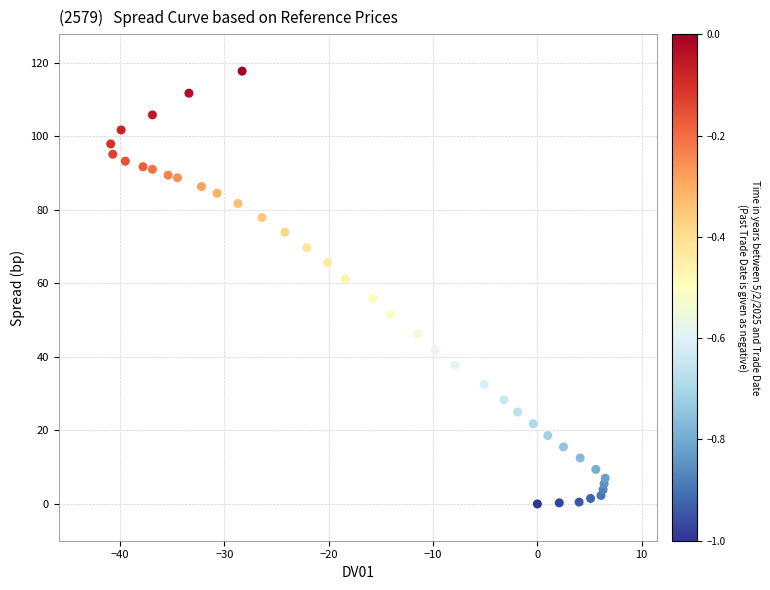

What is the range of Y values (max minus min)?

117.7